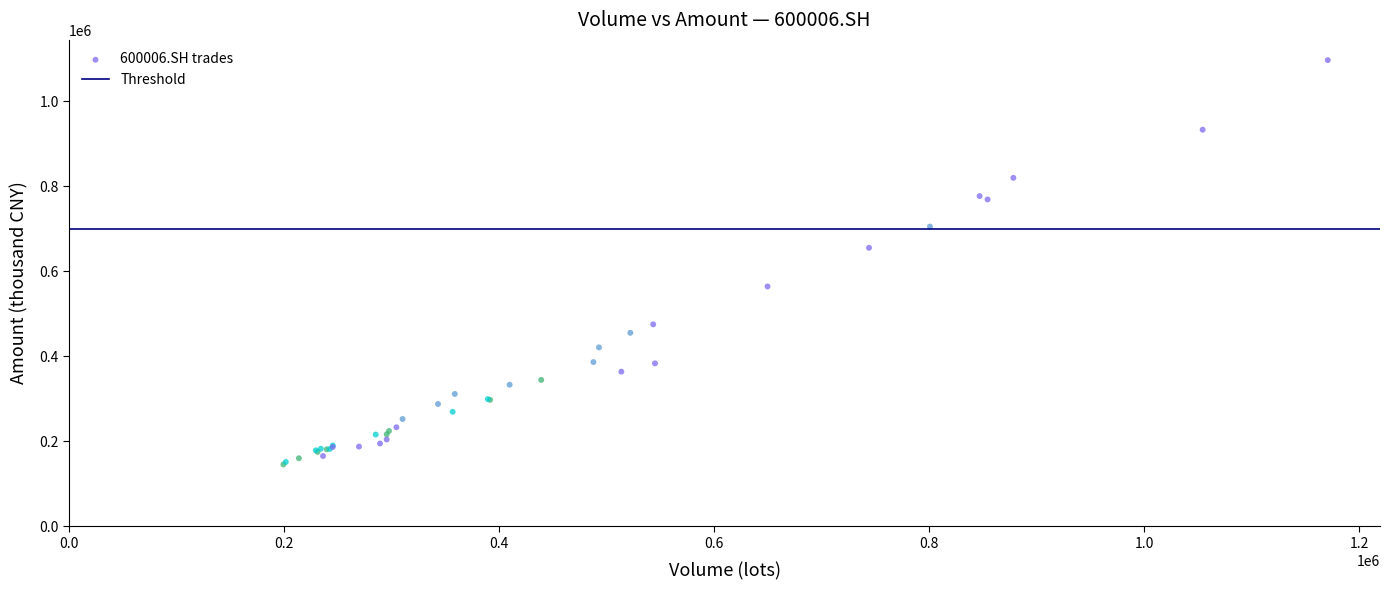

What Y value in the scatter plot is closest to 621116?

655244.2